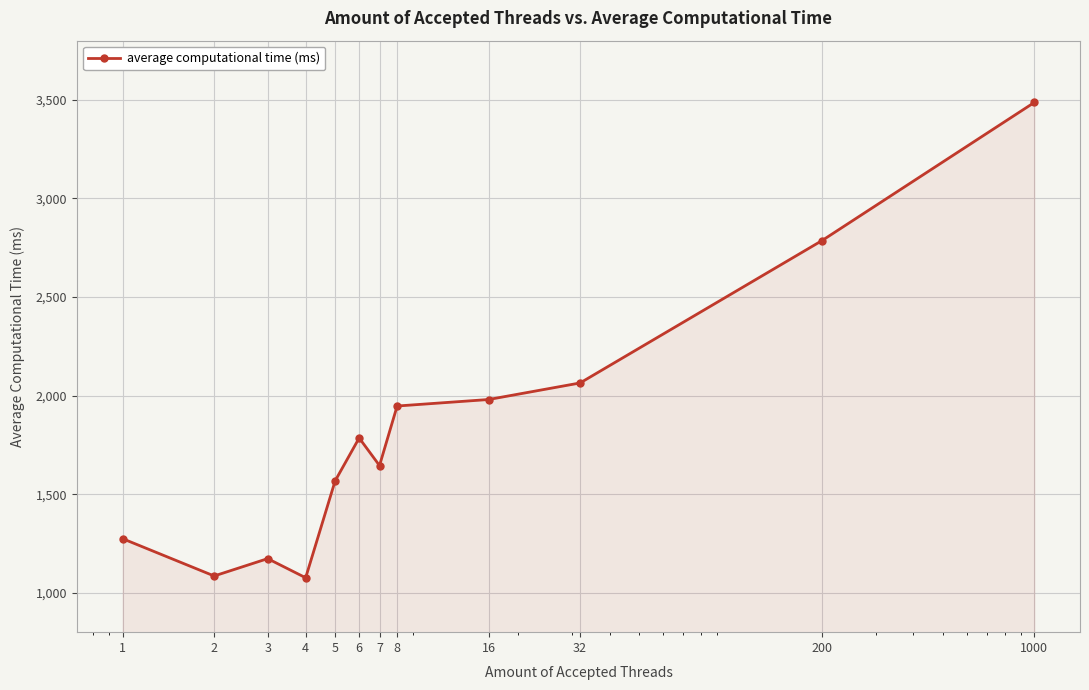

What is the value of the 4th point from the left?

1076